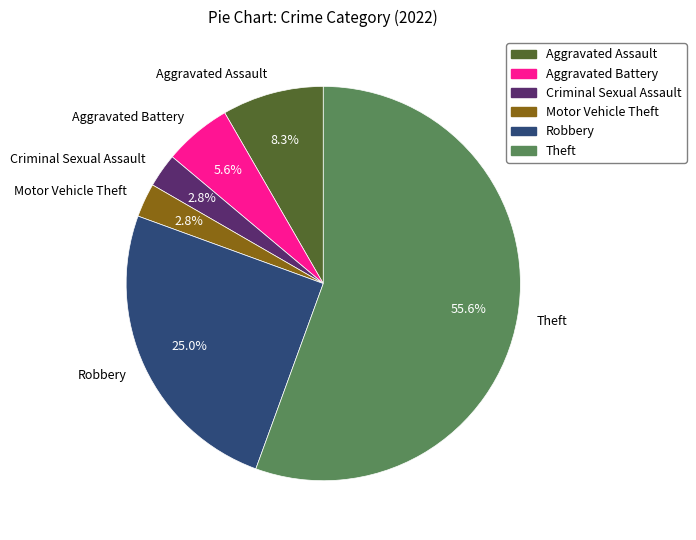

To the nearest percent, what is the average slice percentage?

17%